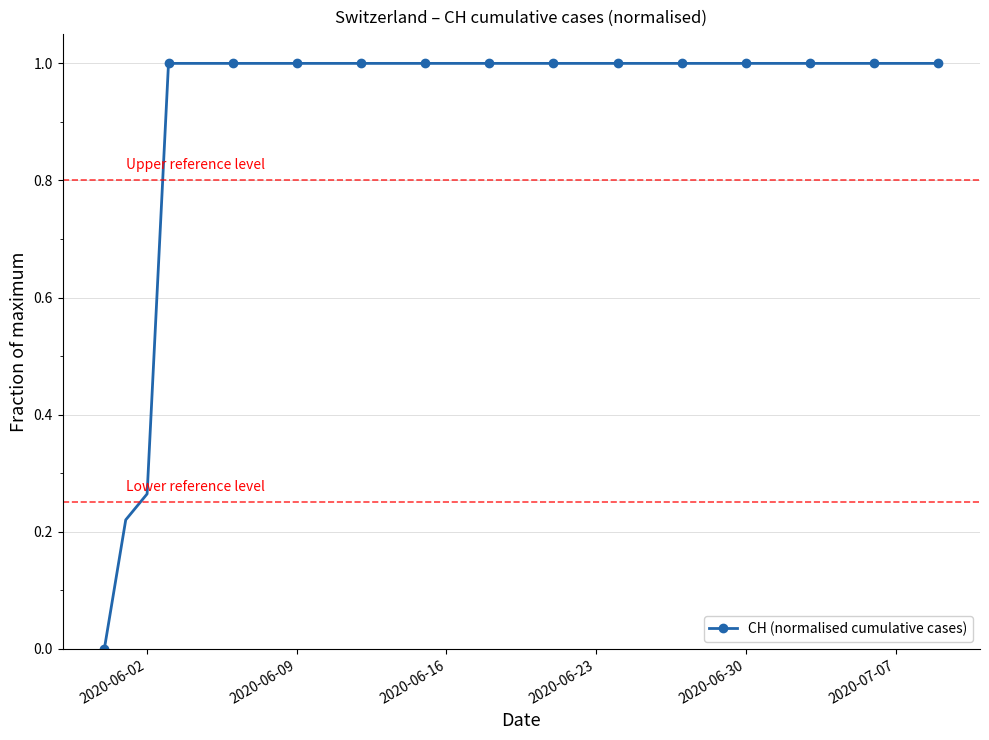

What is the greatest value displayed?

1.0